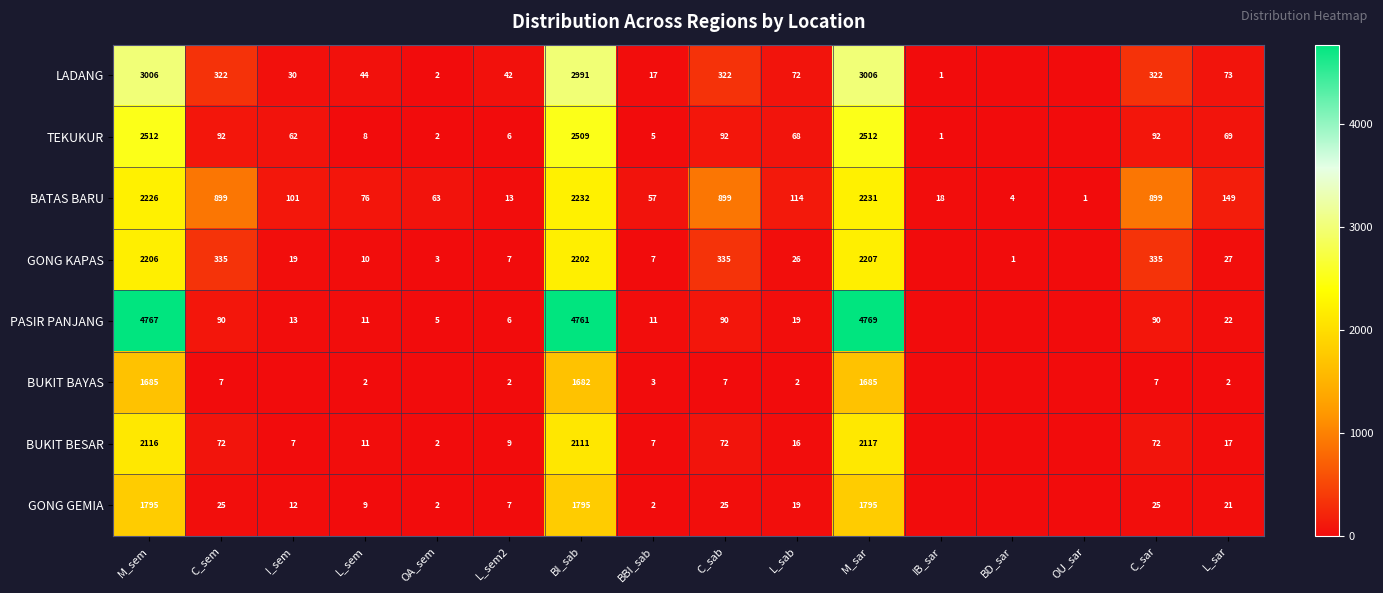

What is the spread (max minus min) of values at L_sem?

74